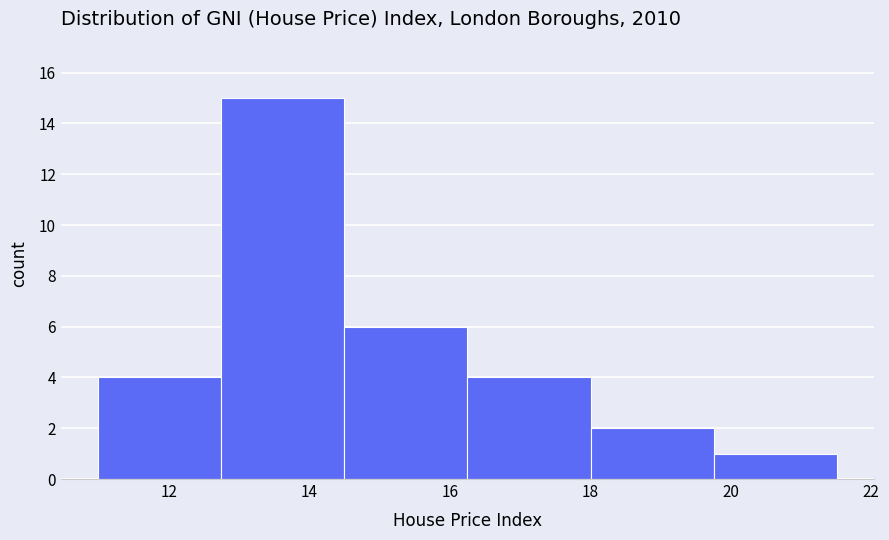

How tall is the bar that spans 11.0 to 12.8 on the x-axis? Neither the bar edges nor the heights are printed on the chart, so give them approximately, as read against the axes.

4